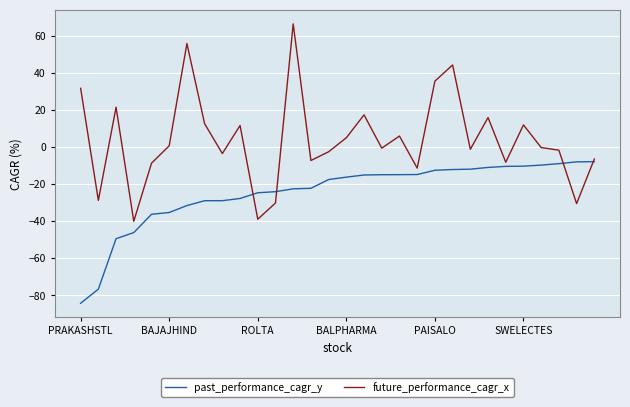

List the series in order of their peak value, highest first.

future_performance_cagr_x, past_performance_cagr_y